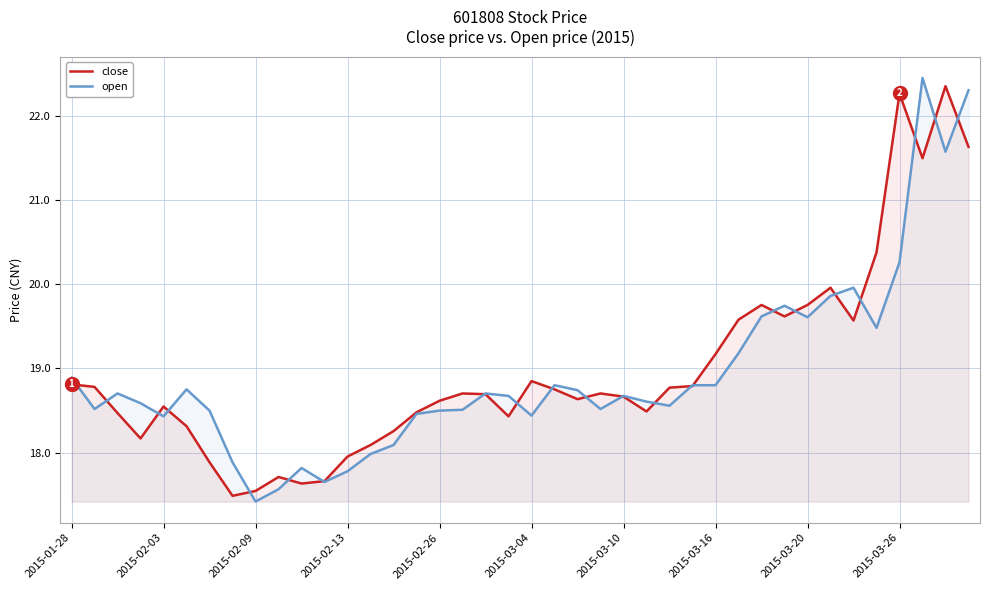

Which category has the lowest value in the open series?

2015-02-09